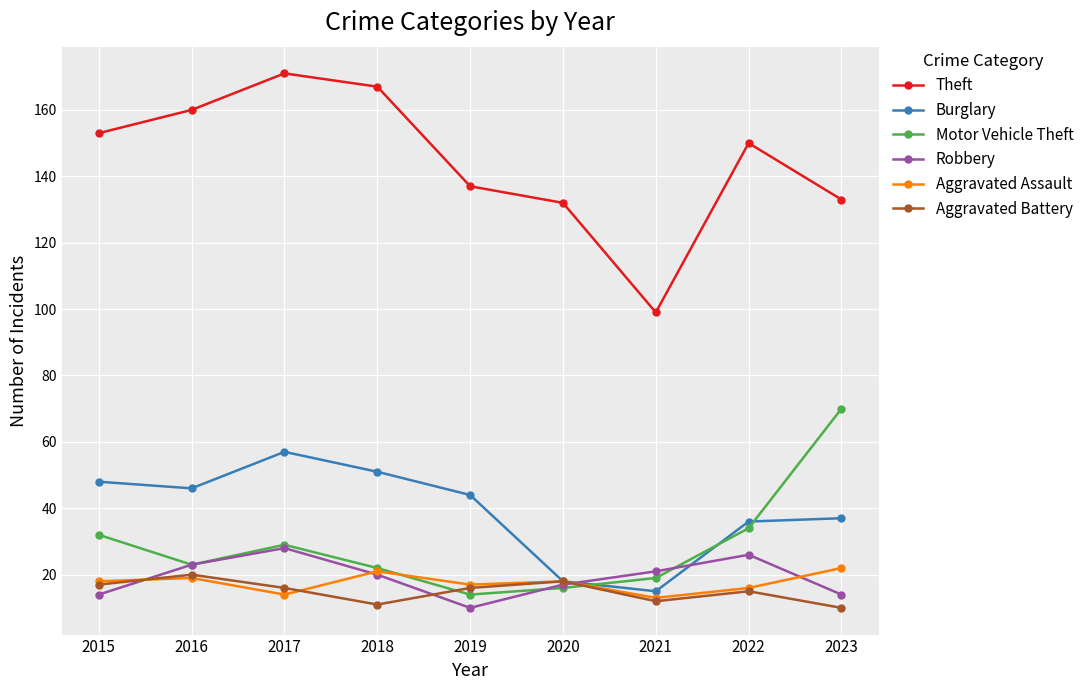

Reading left to right, transcribe all the data shown in this chart.

Theft: 2015=153	2016=160	2017=171	2018=167	2019=137	2020=132	2021=99	2022=150	2023=133
Burglary: 2015=48	2016=46	2017=57	2018=51	2019=44	2020=18	2021=15	2022=36	2023=37
Motor Vehicle Theft: 2015=32	2016=23	2017=29	2018=22	2019=14	2020=16	2021=19	2022=34	2023=70
Robbery: 2015=14	2016=23	2017=28	2018=20	2019=10	2020=17	2021=21	2022=26	2023=14
Aggravated Assault: 2015=18	2016=19	2017=14	2018=21	2019=17	2020=18	2021=13	2022=16	2023=22
Aggravated Battery: 2015=17	2016=20	2017=16	2018=11	2019=16	2020=18	2021=12	2022=15	2023=10